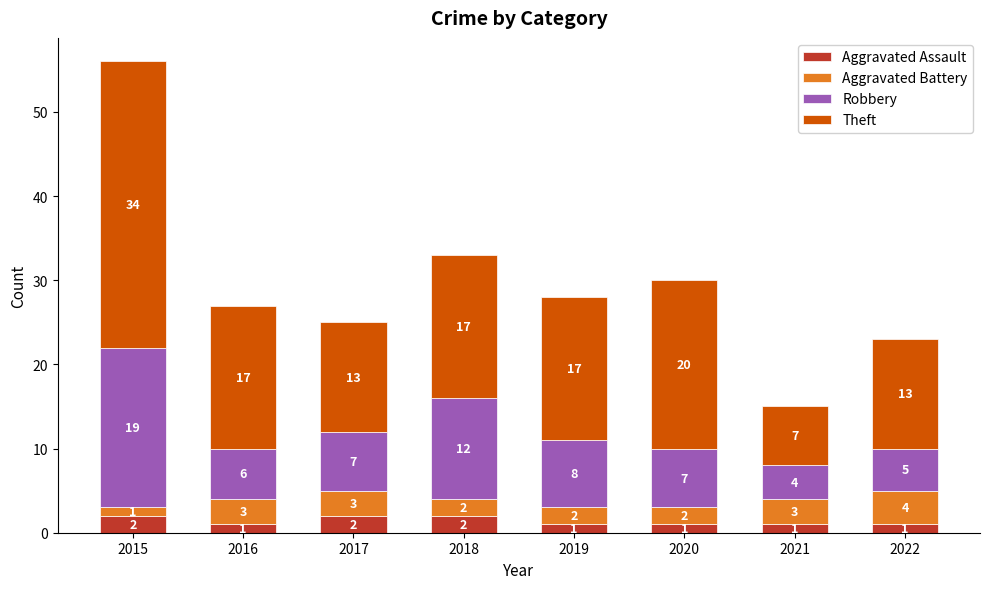

Reading left to right, list the values for the Aggravated Assault series.

2015=2	2016=1	2017=2	2018=2	2019=1	2020=1	2021=1	2022=1